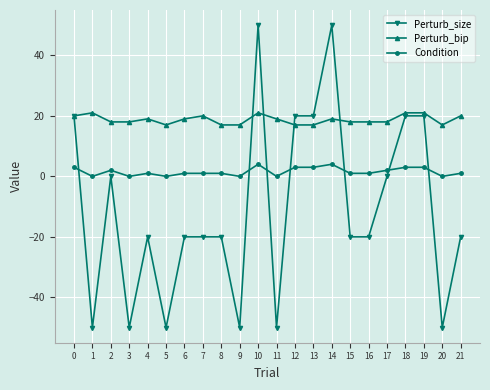

Which series has the widest spread of values?

Perturb_size